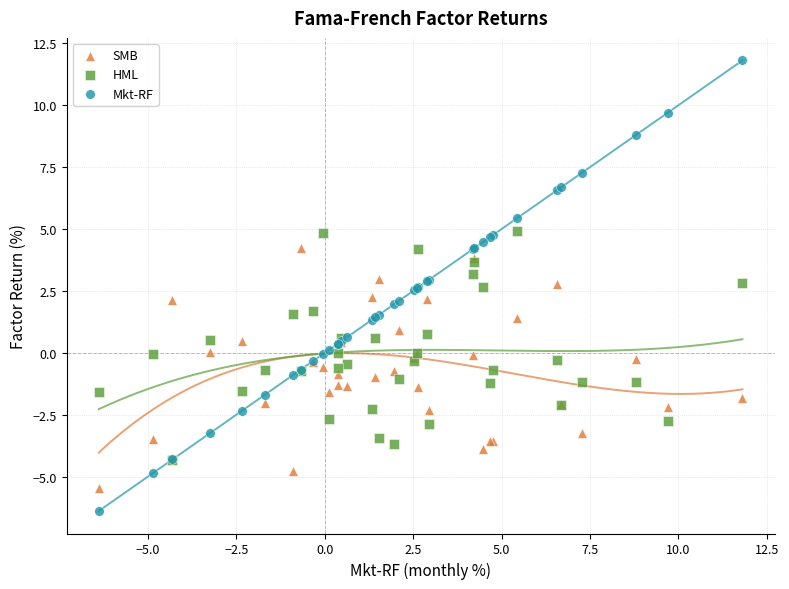

Which series contains the highest Y value?

Mkt-RF